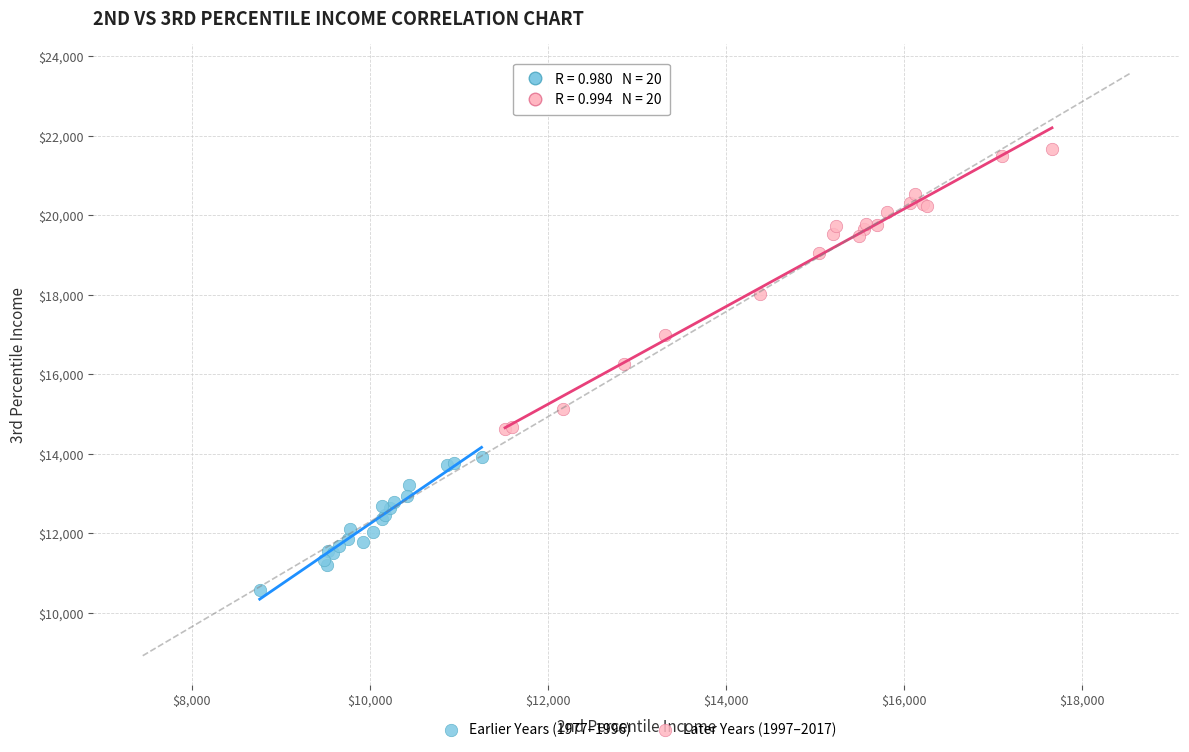

Which series reaches the minimum Y coordinate?

Earlier Years (1977–1996)